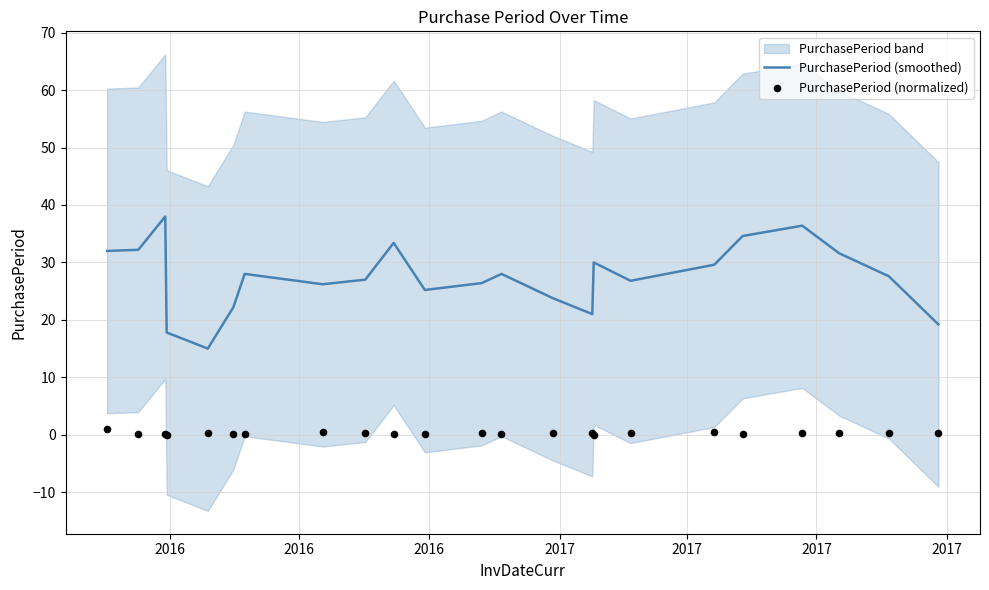

What is the highest value of the PurchasePeriod (smoothed) series?

38.0